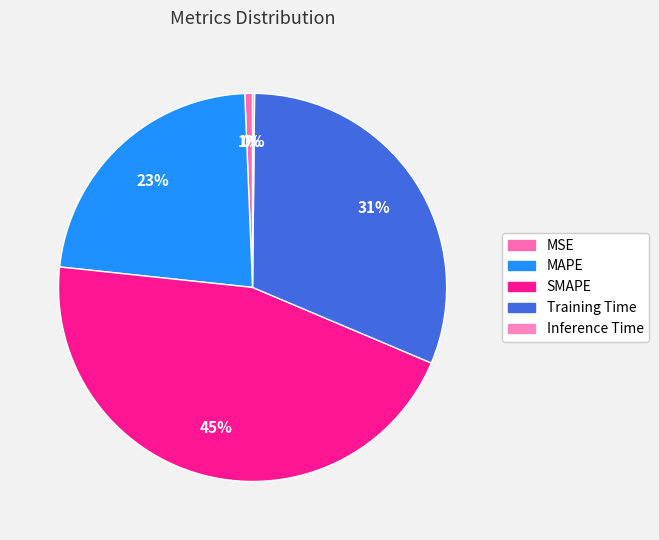

What is the change in value from MAPE to Inference Time?

-1.0